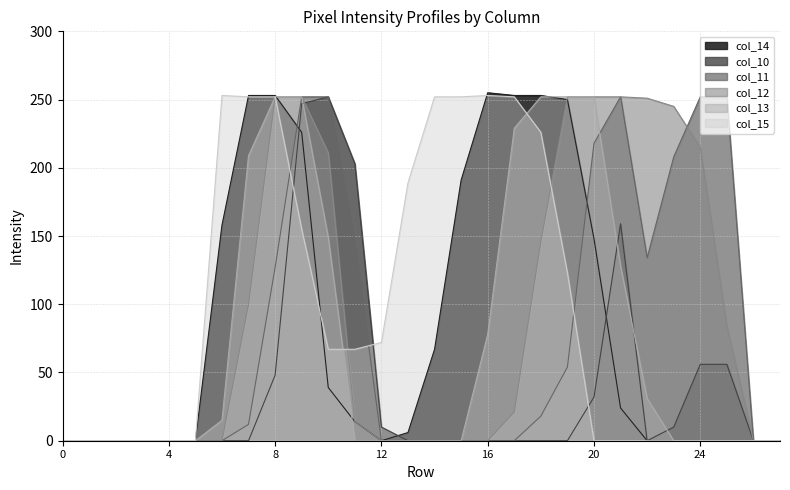

Reading right to left, list all the values displayed in this chart.

col_14: 27=0	26=0	25=0	24=0	23=0	22=0	21=24	20=148	19=250	18=253	17=253	16=255	15=191	14=67	13=6	12=0	11=14	10=39	9=226	8=253	7=253	6=158	5=0	4=0	3=0	2=0	1=0	0=0
col_10: 27=0	26=0	25=56	24=56	23=10	22=0	21=159	20=32	19=0	18=0	17=0	16=0	15=0	14=0	13=0	12=10	11=203	10=252	9=247	8=48	7=0	6=0	5=0	4=0	3=0	2=0	1=0	0=0
col_11: 27=0	26=0	25=252	24=252	23=208	22=134	21=252	20=218	19=54	18=18	17=0	16=0	15=0	14=0	13=0	12=0	11=145	10=252	9=252	8=127	7=12	6=0	5=0	4=0	3=0	2=0	1=0	0=0
col_12: 27=0	26=0	25=84	24=215	23=245	22=251	21=252	20=252	19=252	18=146	17=21	16=0	15=0	14=0	13=0	12=0	11=14	10=211	9=252	8=252	7=100	6=0	5=0	4=0	3=0	2=0	1=0	0=0
col_13: 27=0	26=0	25=0	24=0	23=0	22=31	21=128	20=252	19=252	18=252	17=229	16=78	15=0	14=0	13=0	12=0	11=0	10=149	9=252	8=252	7=209	6=15	5=0	4=0	3=0	2=0	1=0	0=0
col_15: 27=0	26=0	25=0	24=0	23=0	22=0	21=0	20=0	19=123	18=226	17=252	16=253	15=252	14=252	13=189	12=72	11=67	10=67	9=155	8=252	7=252	6=253	5=0	4=0	3=0	2=0	1=0	0=0